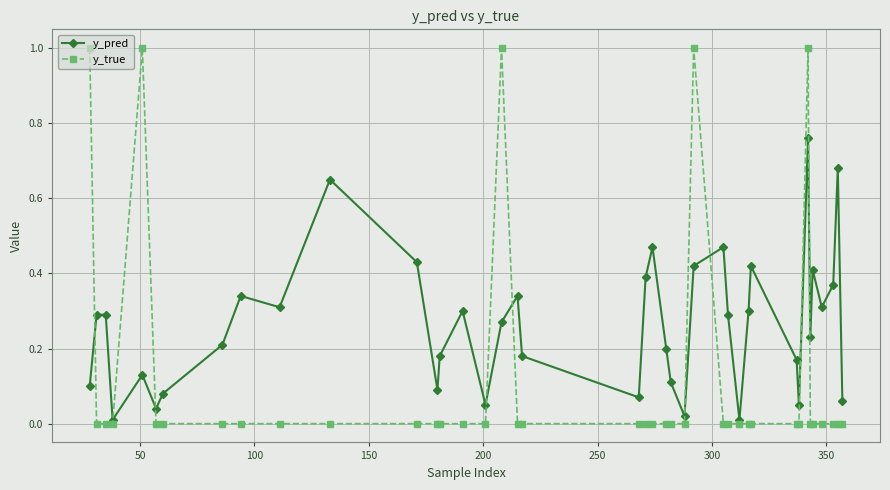

Which series has the widest spread of values?

y_true